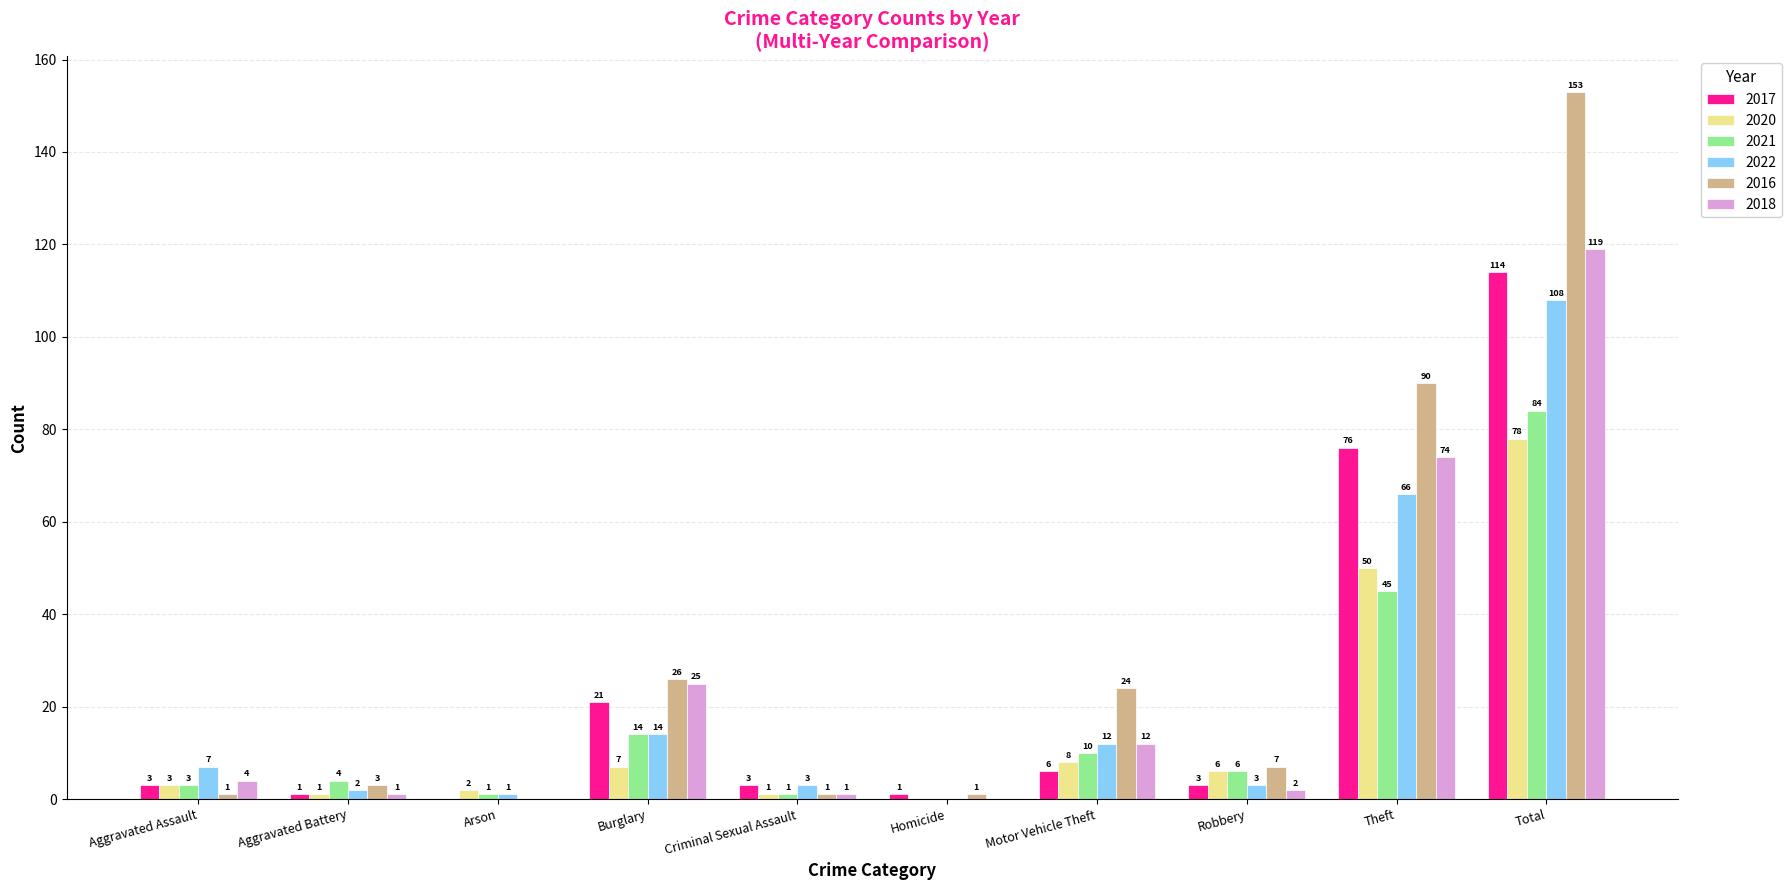

At which label does 2016 first exceed 7?

Burglary